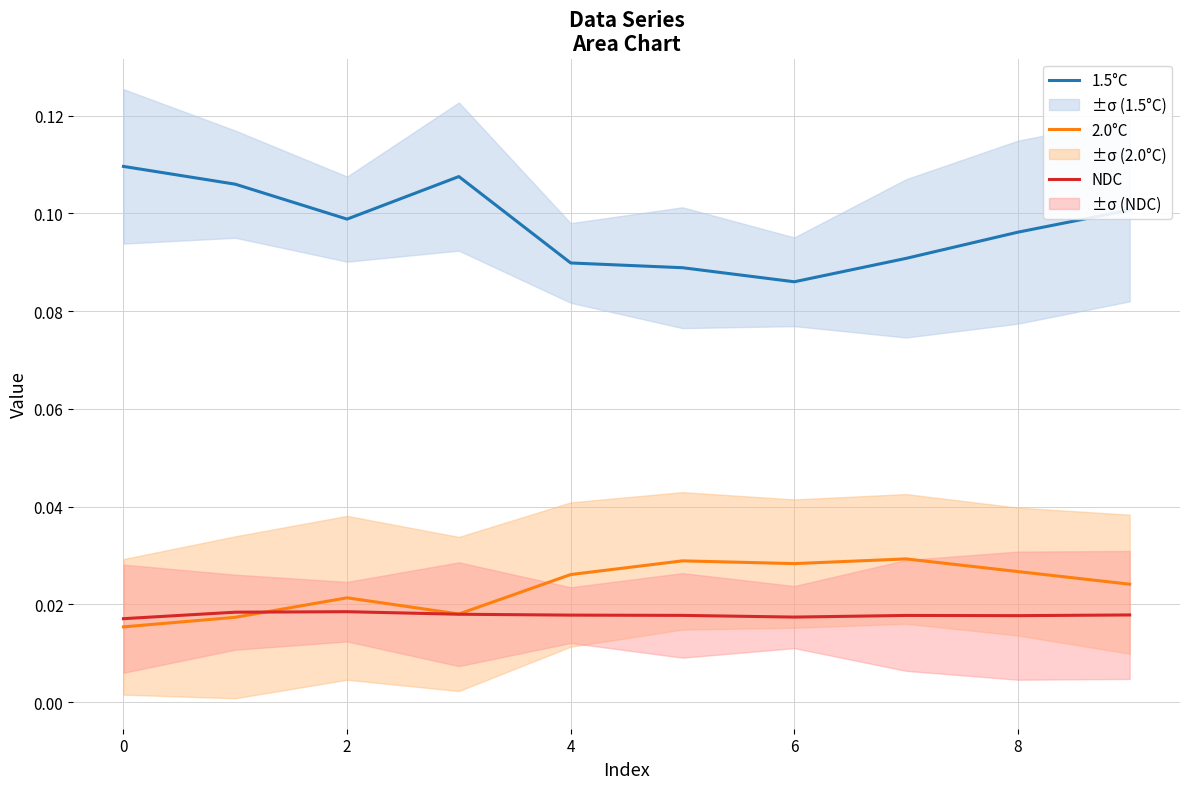

The value of 1.5°C at 2 is 0.1. True or false?

True